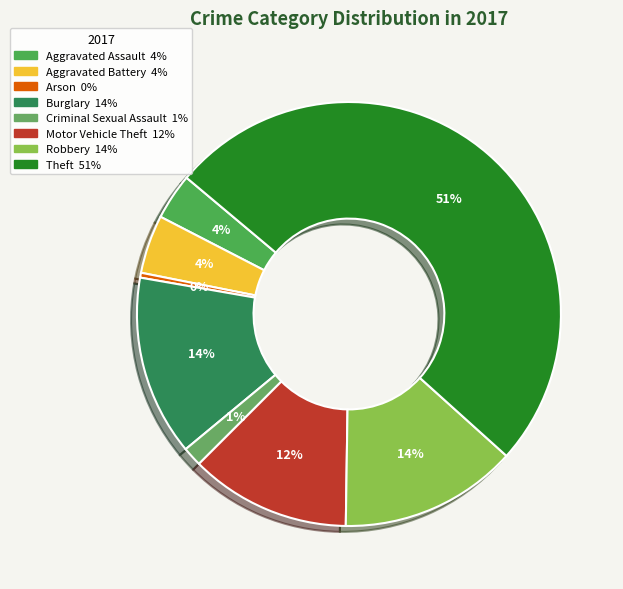

How many segments does this pie chart have?

8